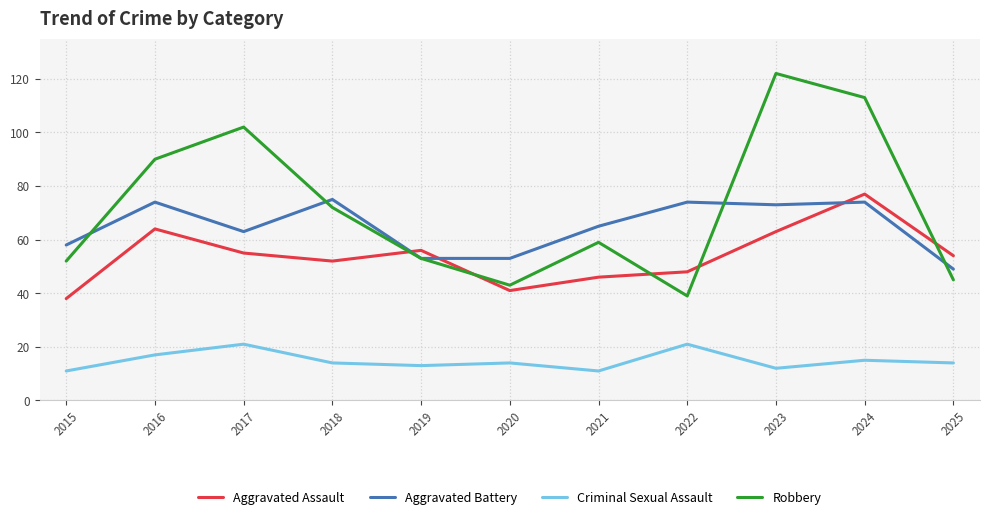

Which series has the largest total across all categories?

Robbery